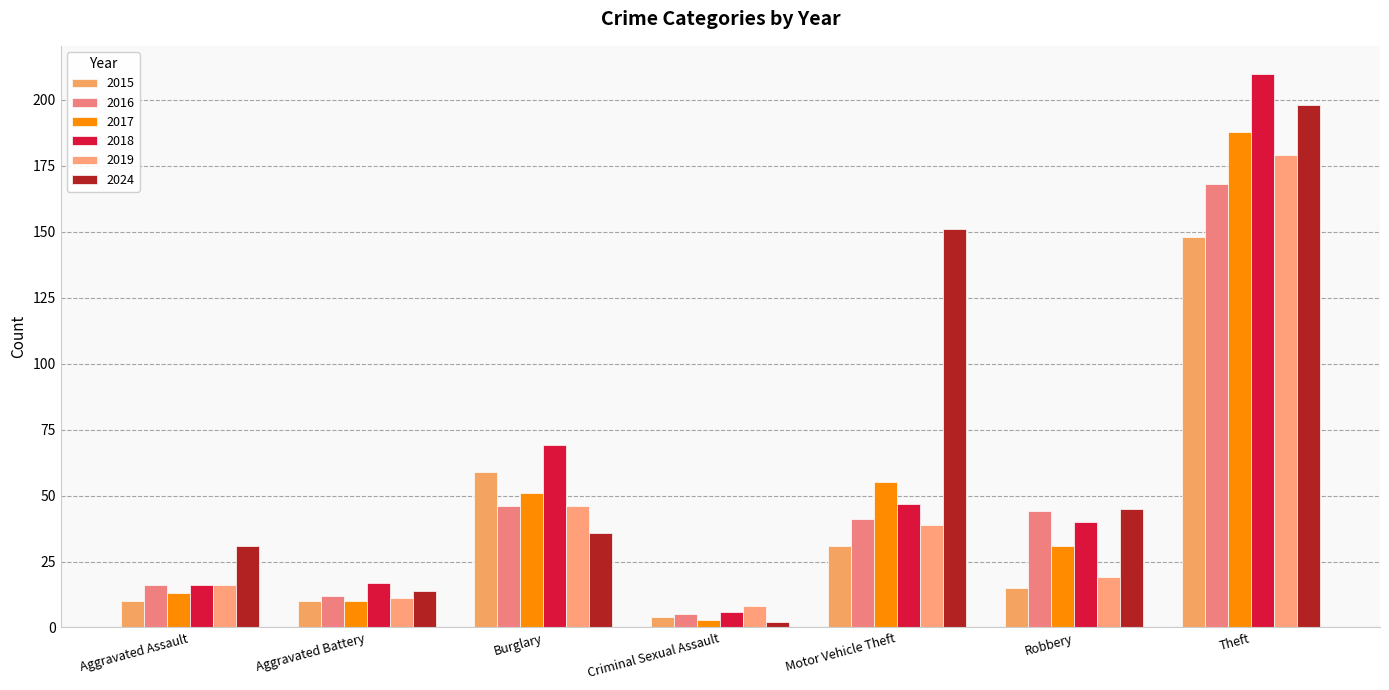

Reading left to right, extract all data points from this chart.

2015: Aggravated Assault=10	Aggravated Battery=10	Burglary=59	Criminal Sexual Assault=4	Motor Vehicle Theft=31	Robbery=15	Theft=148
2016: Aggravated Assault=16	Aggravated Battery=12	Burglary=46	Criminal Sexual Assault=5	Motor Vehicle Theft=41	Robbery=44	Theft=168
2017: Aggravated Assault=13	Aggravated Battery=10	Burglary=51	Criminal Sexual Assault=3	Motor Vehicle Theft=55	Robbery=31	Theft=188
2018: Aggravated Assault=16	Aggravated Battery=17	Burglary=69	Criminal Sexual Assault=6	Motor Vehicle Theft=47	Robbery=40	Theft=210
2019: Aggravated Assault=16	Aggravated Battery=11	Burglary=46	Criminal Sexual Assault=8	Motor Vehicle Theft=39	Robbery=19	Theft=179
2024: Aggravated Assault=31	Aggravated Battery=14	Burglary=36	Criminal Sexual Assault=2	Motor Vehicle Theft=151	Robbery=45	Theft=198